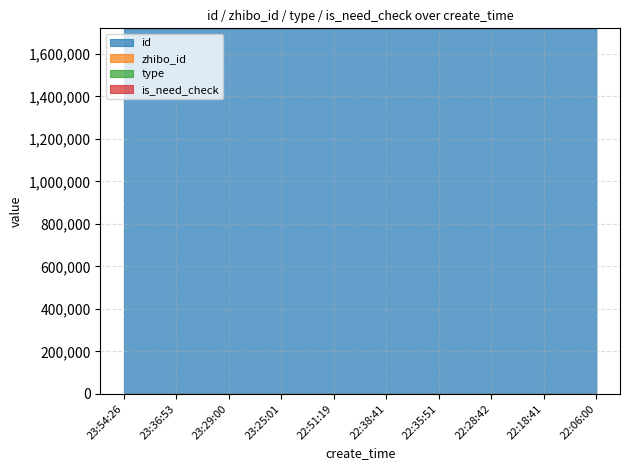

Reading left to right, what are all the values shown in this chart?

id: 1720727	1720725	1720716	1720713	1720712	1720711	1720709	1720690	1720683	1720682	1720679	1720677	1720675	1720674	1720670	1720664	1720661	1720656	1720653
zhibo_id: 152	152	152	152	152	152	152	152	152	152	152	152	152	152	152	152	152	152	152
type: 0	0	0	0	0	0	0	0	0	0	0	0	0	0	0	0	0	0	0
is_need_check: 0	0	0	0	0	0	0	0	0	0	0	0	0	0	0	0	0	0	0